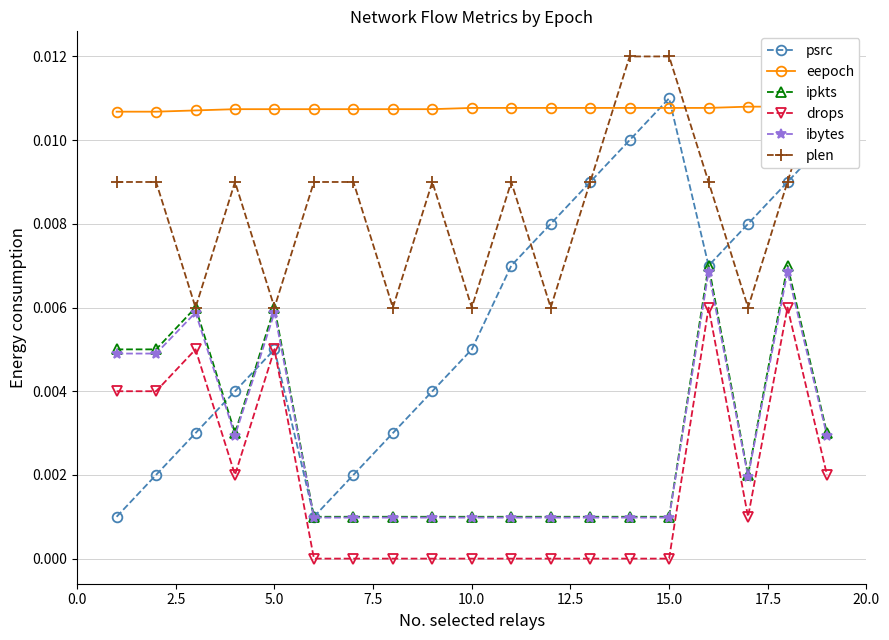

True or false: ibytes has more than 2 interior local peaks.

True